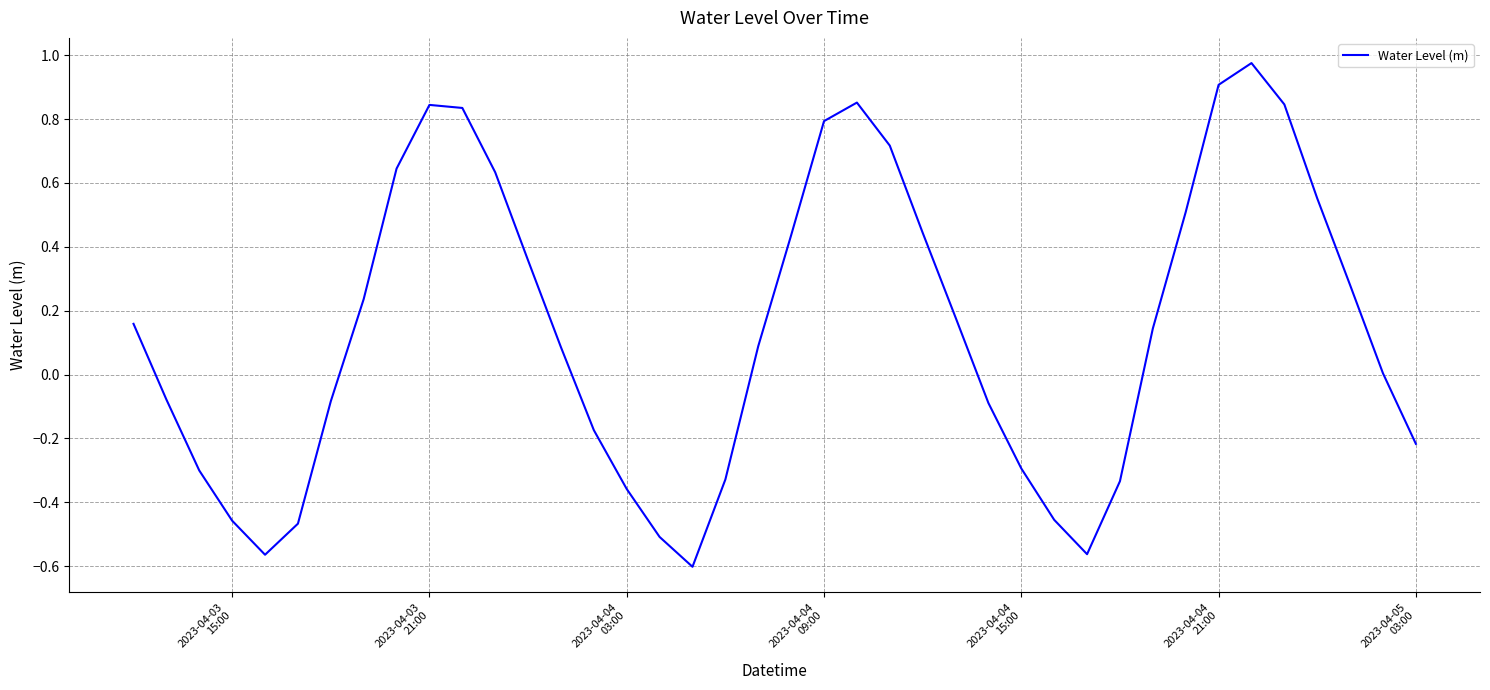

What is the difference between the maximum and minimum values?

1.6